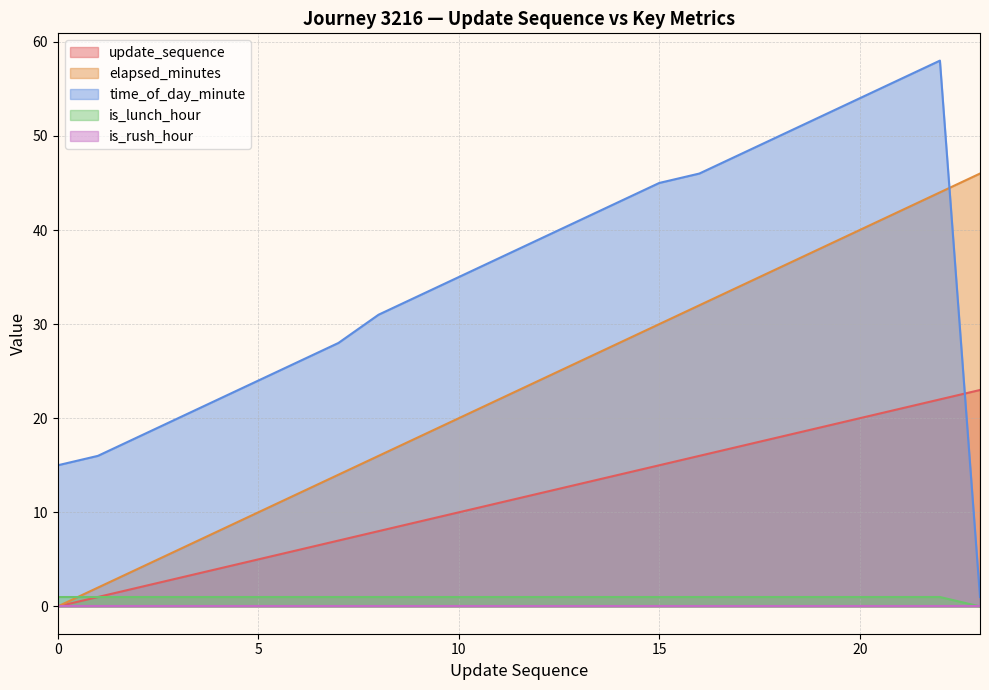

At which label is elapsed_minutes closest to 23?

11